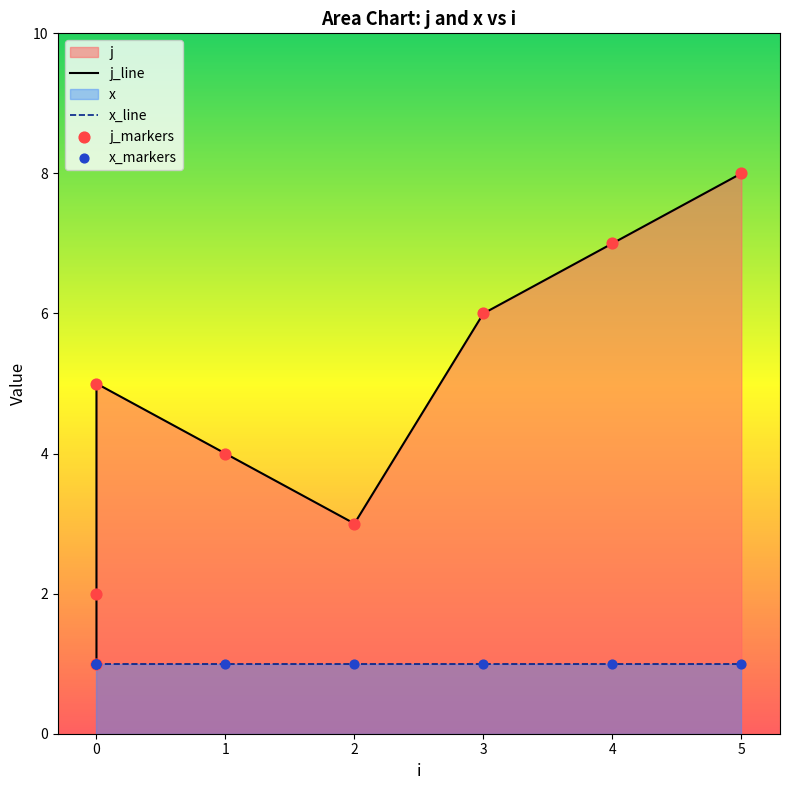

What is the total value across all series at 0?

6